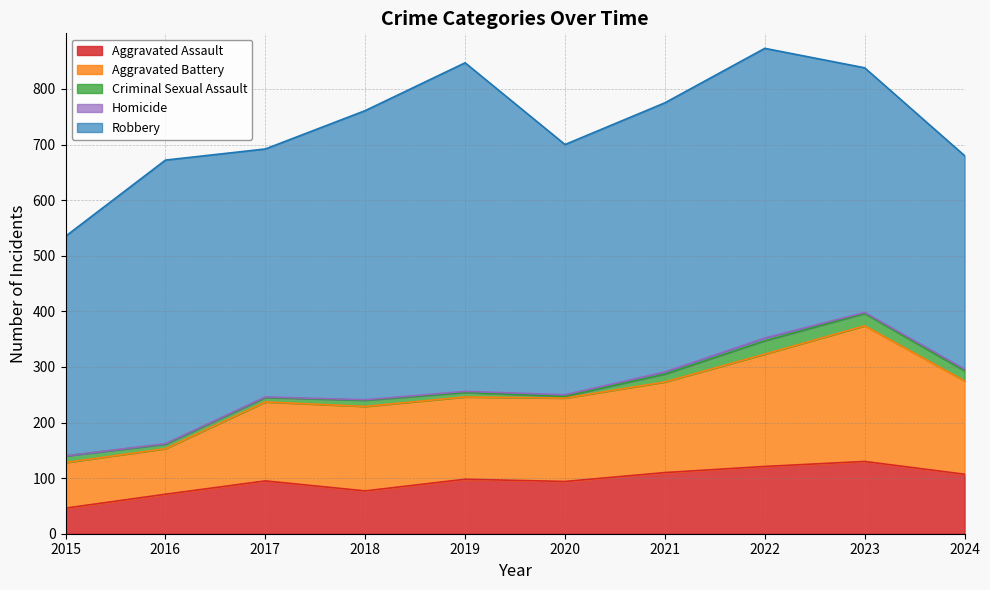

What is the total value across all series at 2023?

838